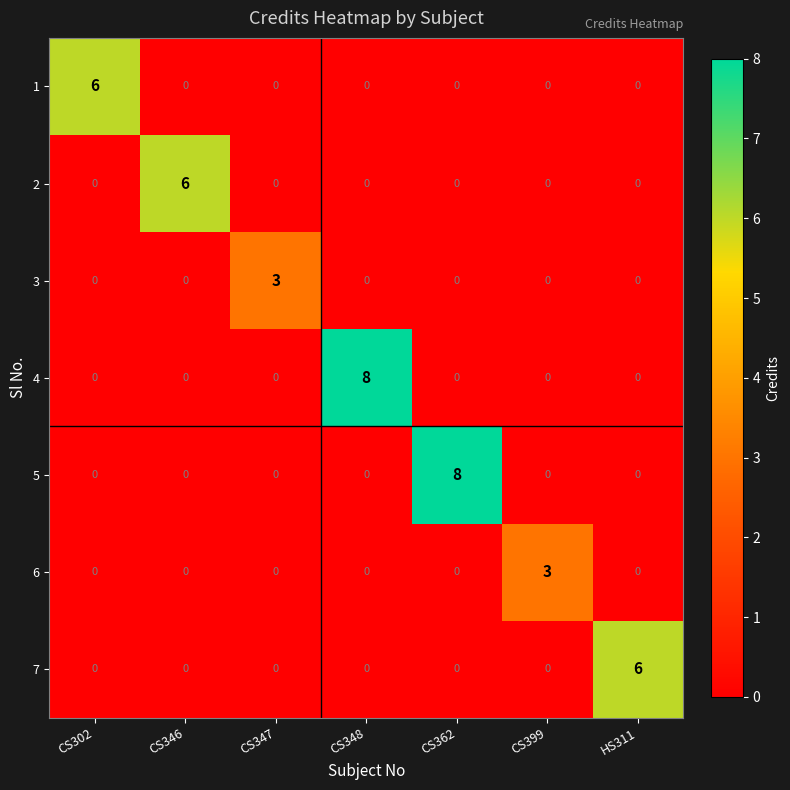

What is the highest value of the 7 series?

6